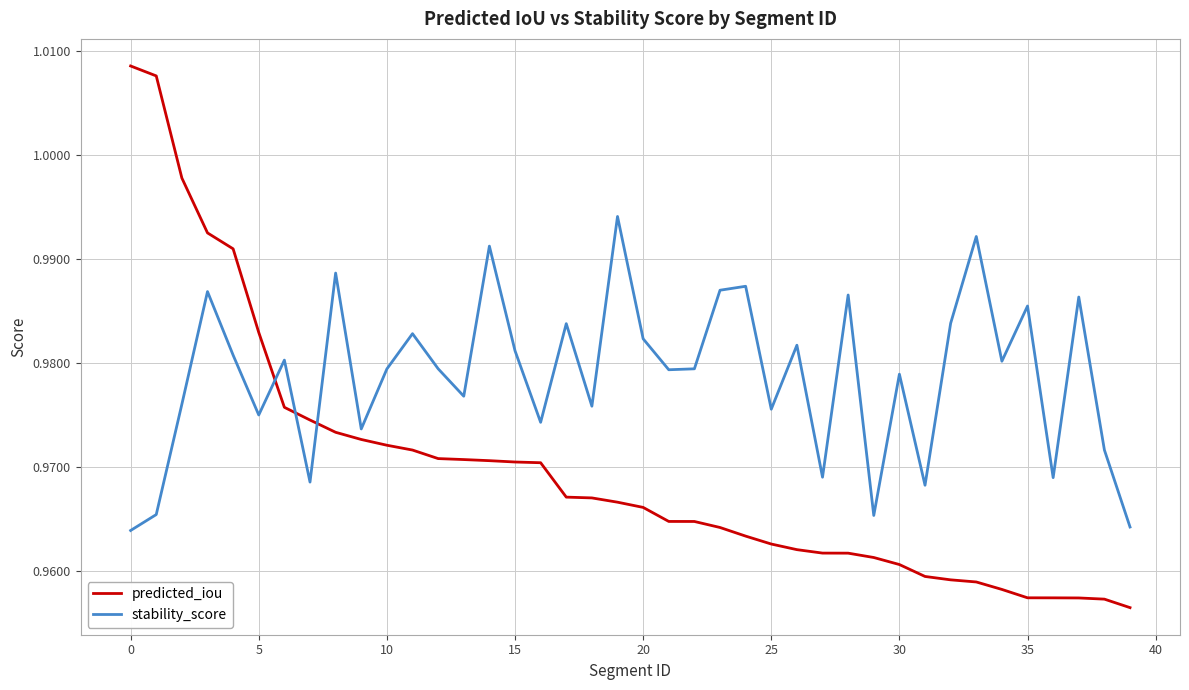

Rank the series by their average value, from lowest to highest.

predicted_iou, stability_score